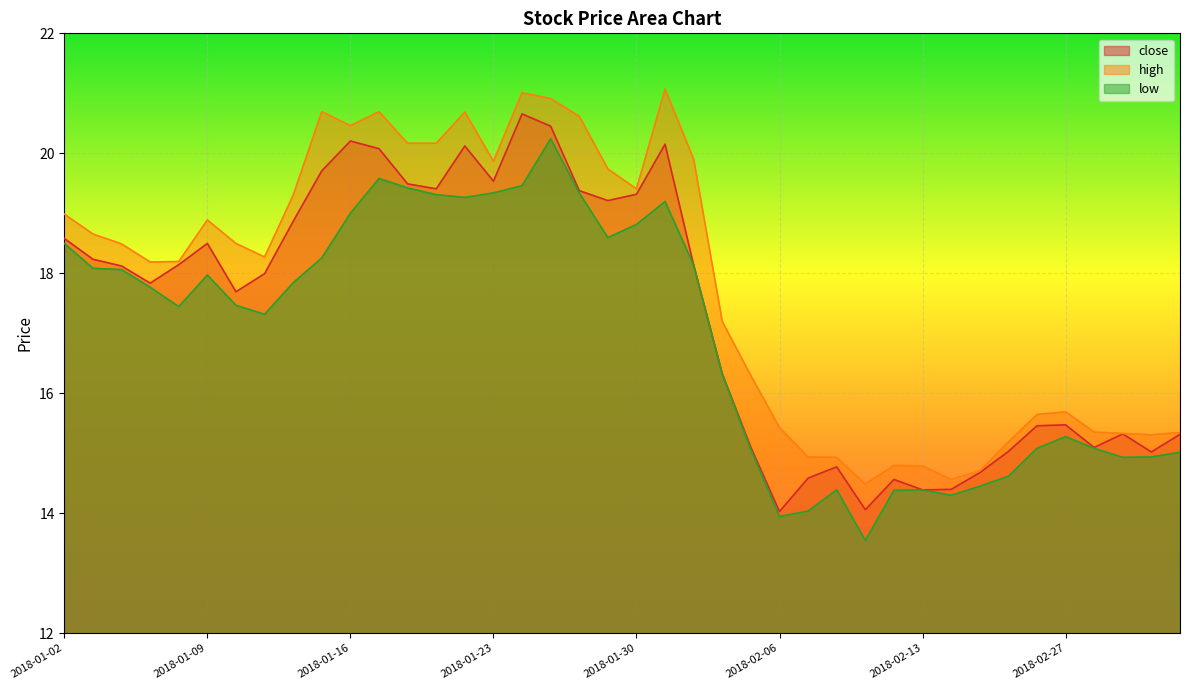

At which category does close reach its first local valley?

2018-01-05